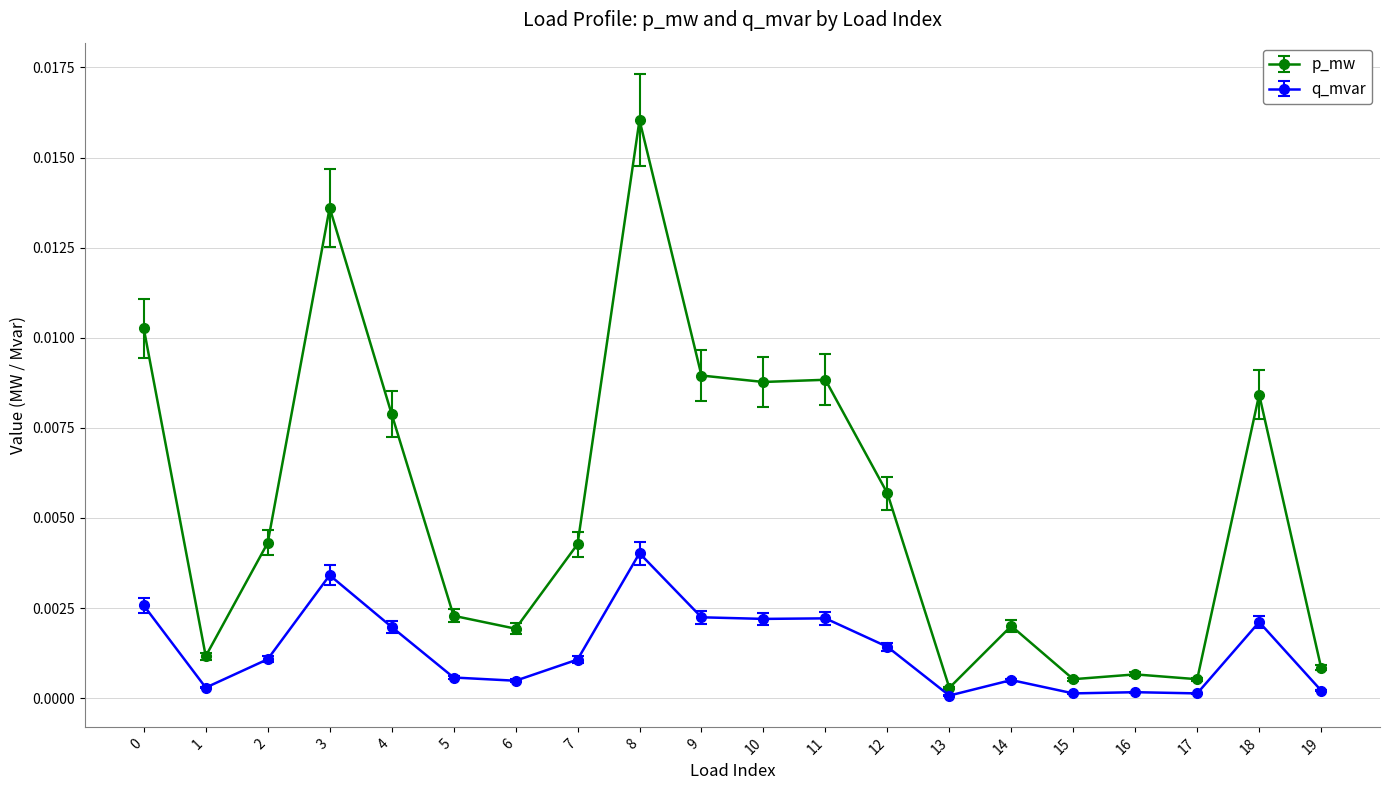

Which series has the largest total across all categories?

p_mw